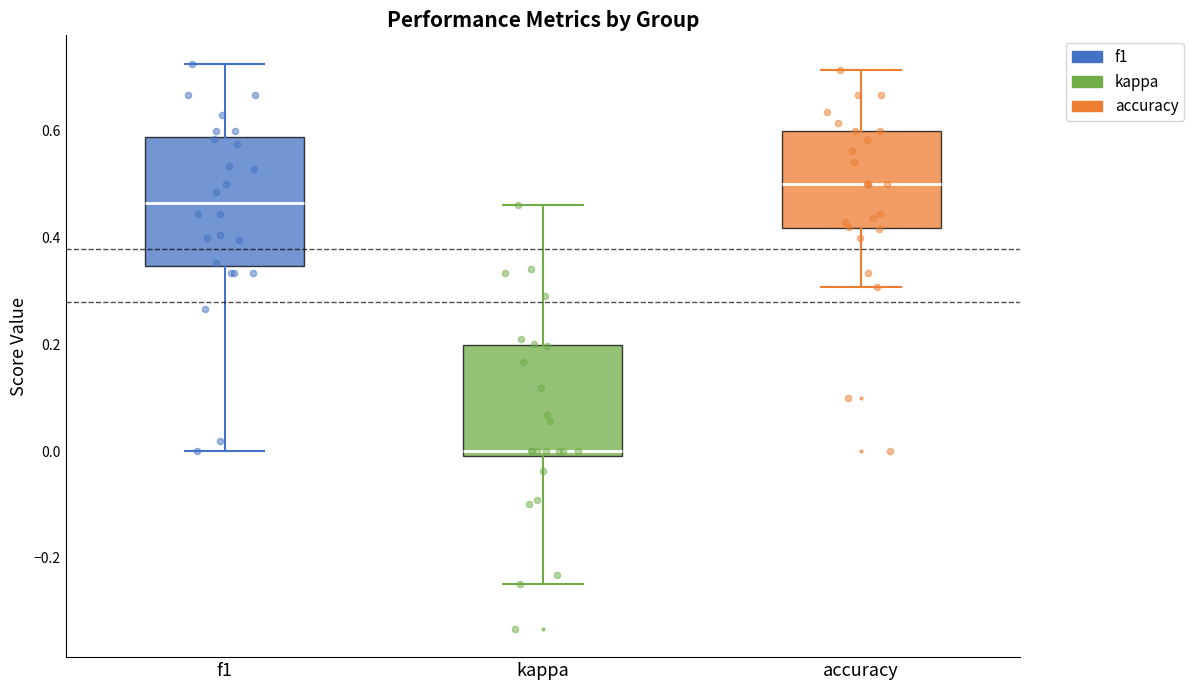

Reading left to right, read every box against the y-axis: the position of its median line, the range the box covers, and the ends of its whiskers. The values are not printed on the chart, so give them approximately, as read against the axis.

f1: median 0.46, box 0.34 to 0.58, whiskers 0.00 to 0.72
kappa: median 0.00 (just above the box's lower edge), box 0.00 to 0.20, whiskers -0.24 to 0.46
accuracy: median 0.50, box 0.42 to 0.60, whiskers 0.30 to 0.72